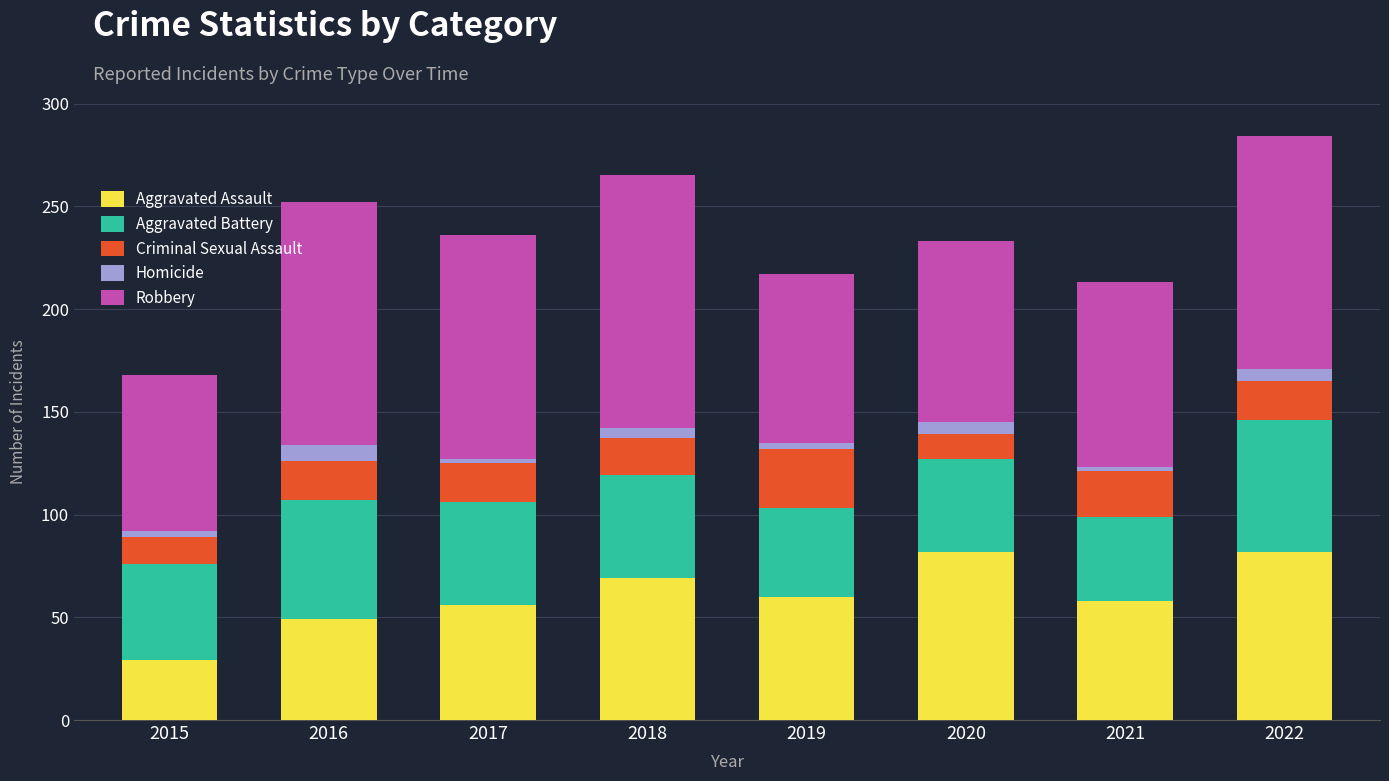

The value of Aggravated Assault at 2020 is 82. True or false?

True